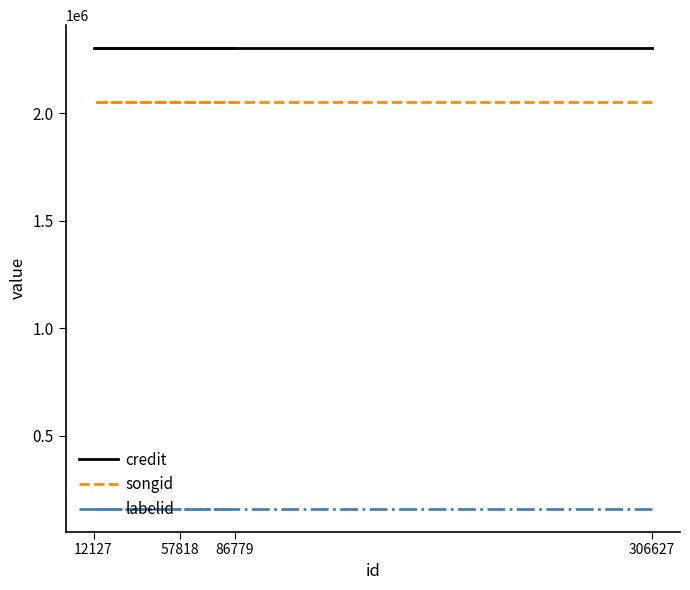

Count the number of categories in the chart.

4